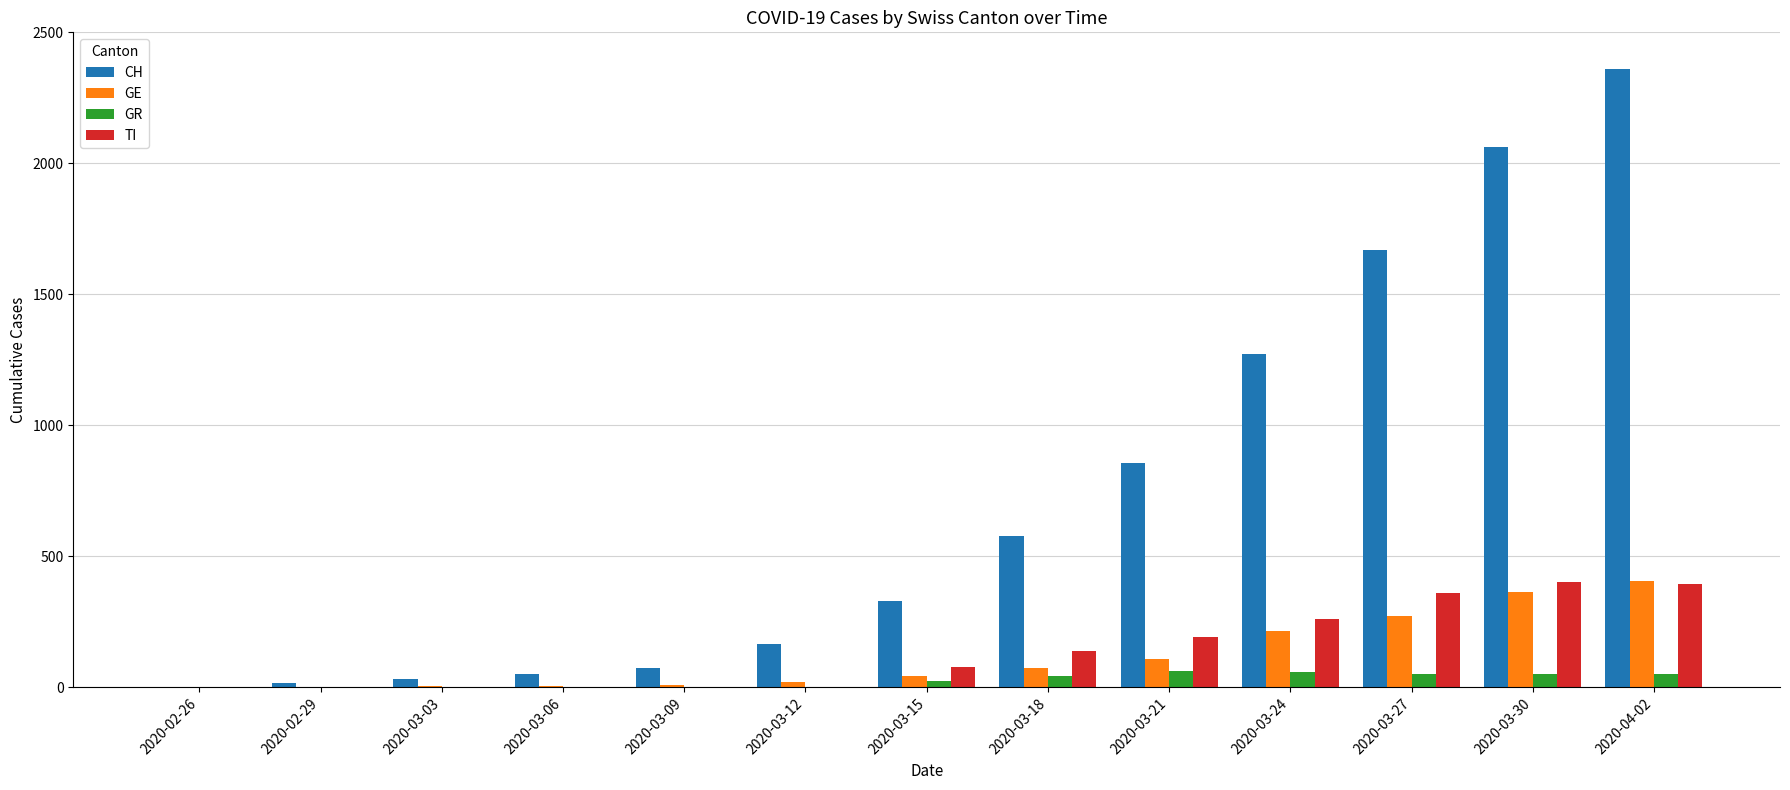

At which category is the sum across all series the highest?

2020-04-02